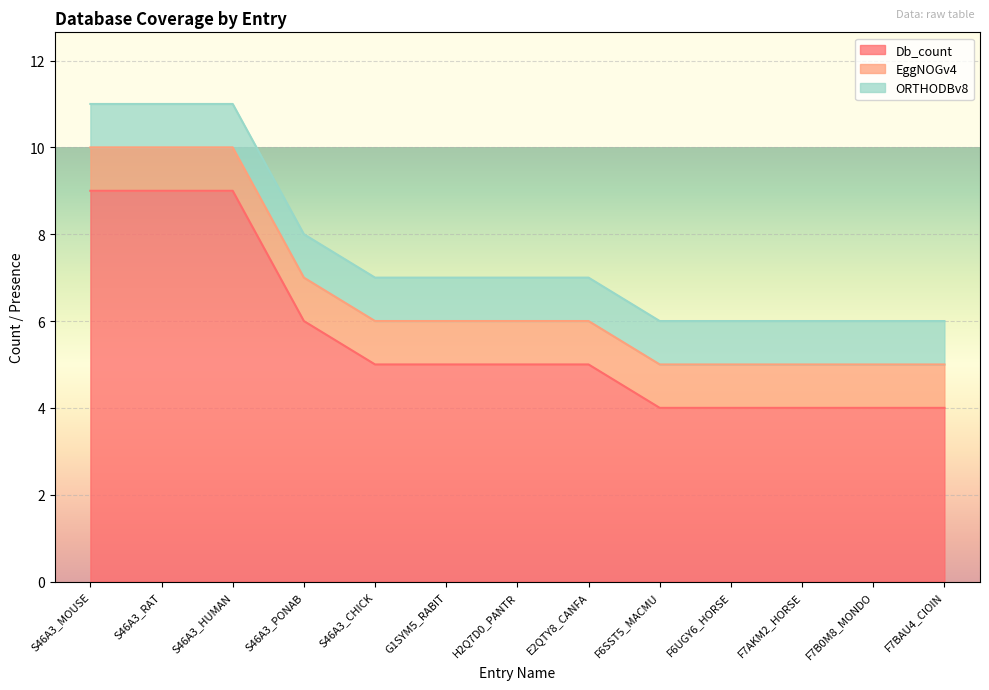

How many lines are shown in the chart?

3